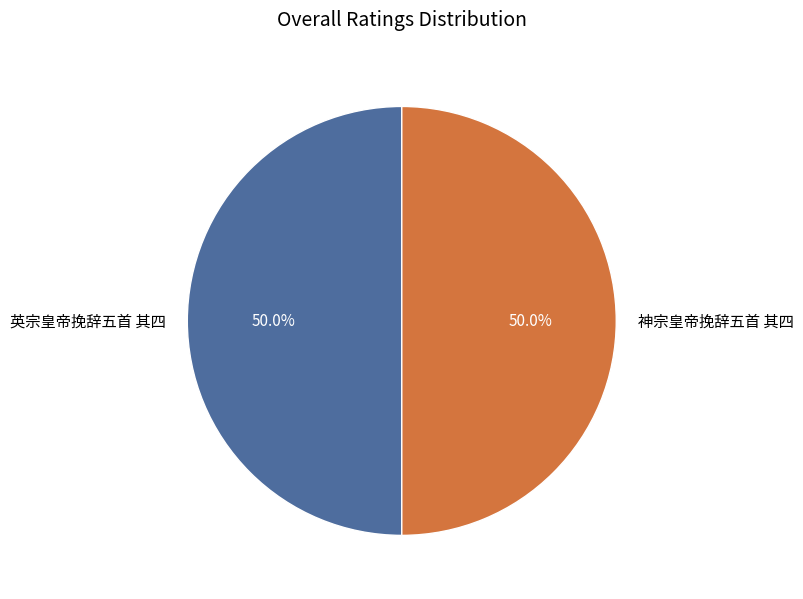

How many slices are in this pie chart?

2